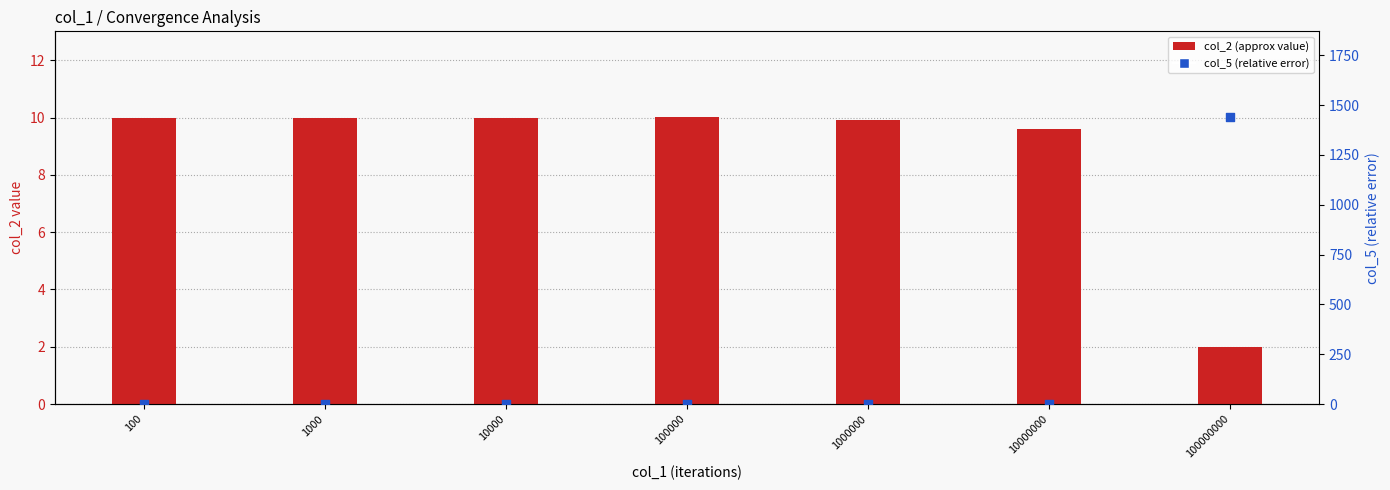

At which category is the sum across all series the highest?

100000000